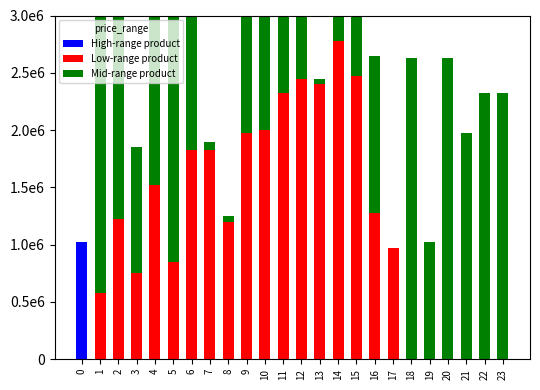

What is the sum of all Low-range product values?

28425000